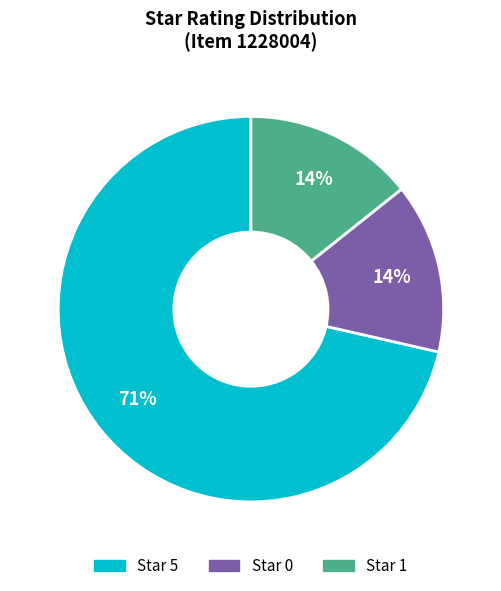

To the nearest percent, what is the average slice percentage?

33%